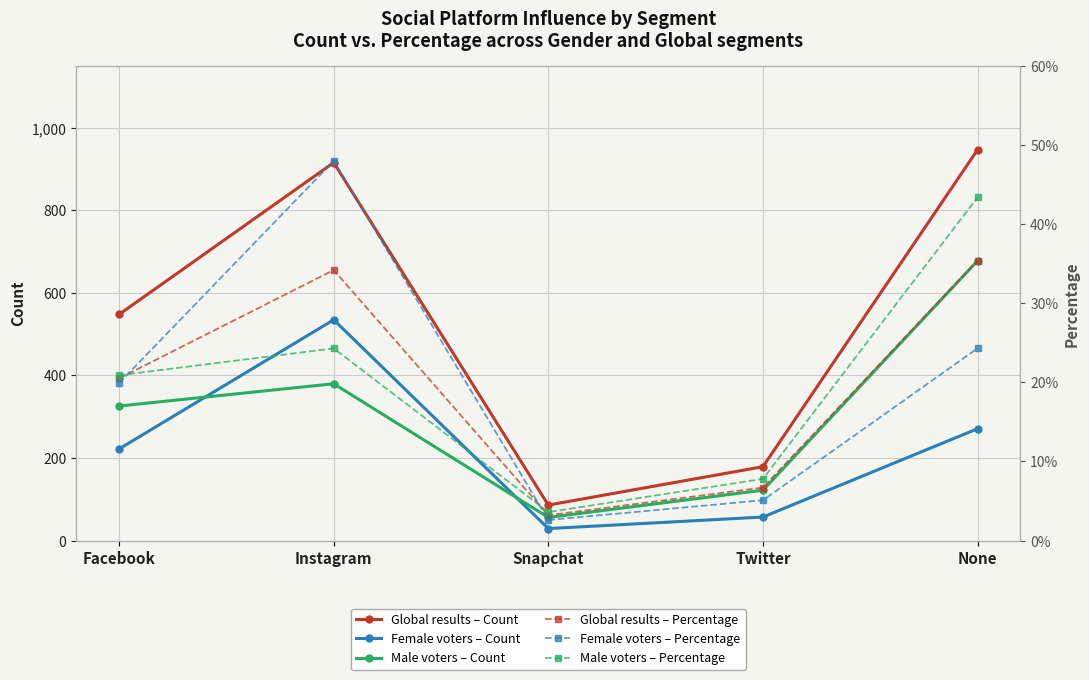

What is the label of the 3rd point from the left?

Snapchat